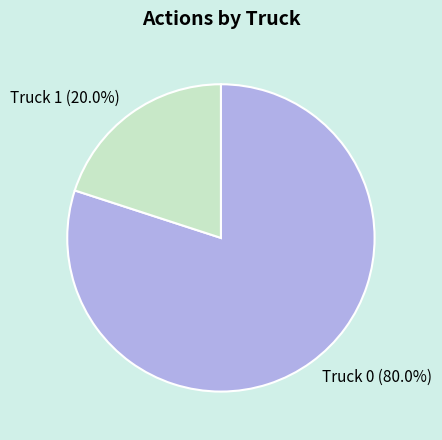

Is it true that Truck 0 is 80% of the pie?

True